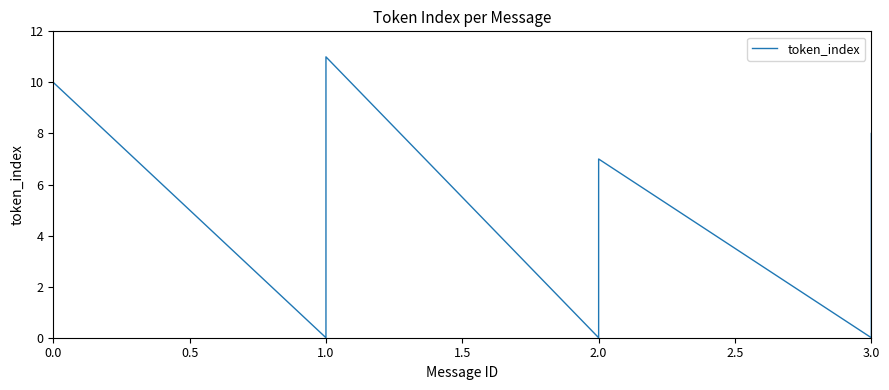

What is the difference between the maximum and second lowest values?

11